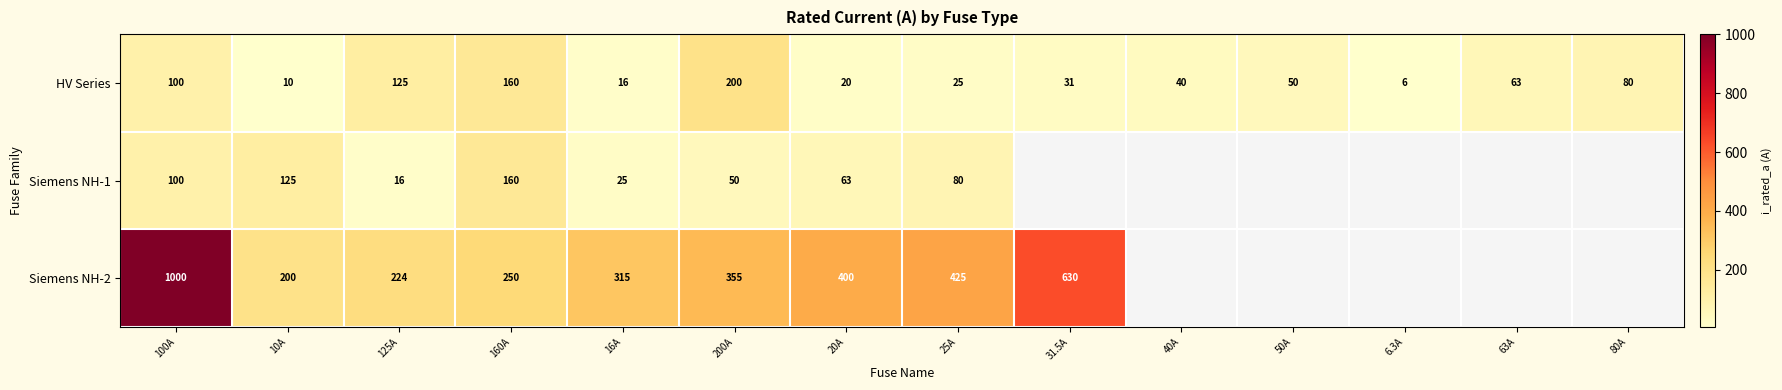

At which category is the sum across all series the highest?

100A